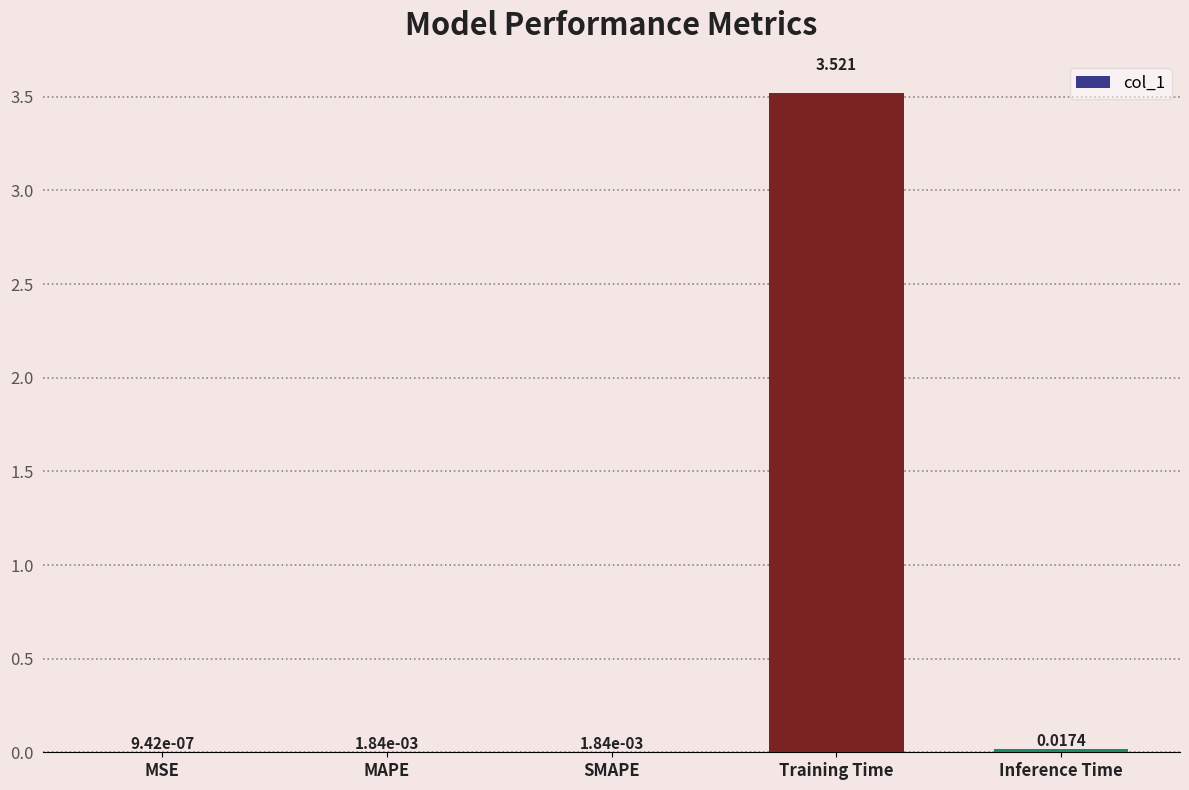

Between Training Time and MAPE, which is larger?

Training Time